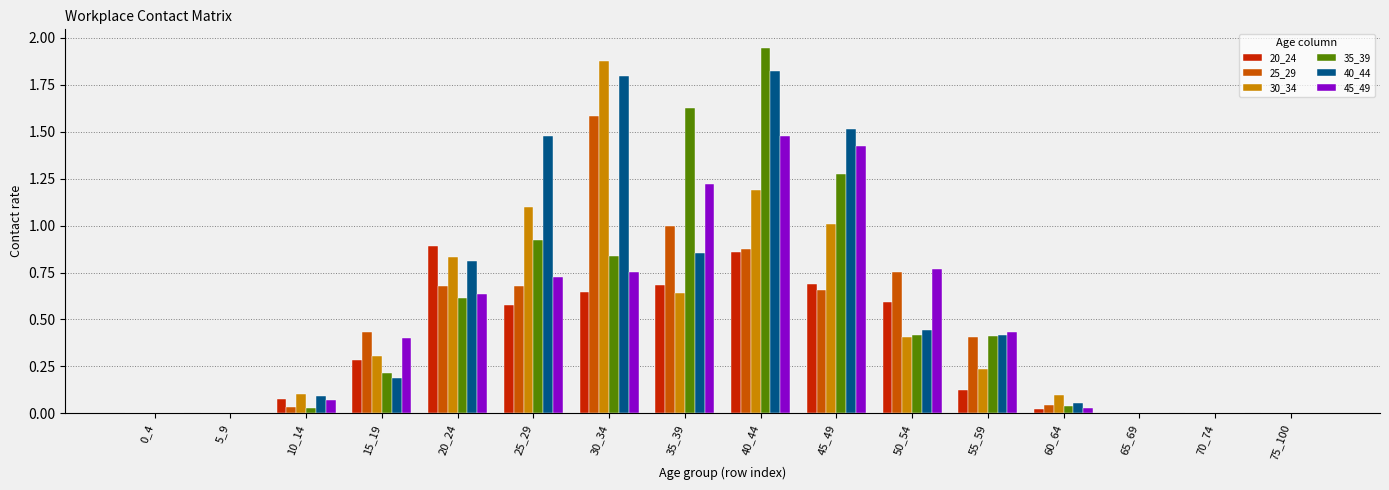

What is the total value across all series at 55_59?

2.0